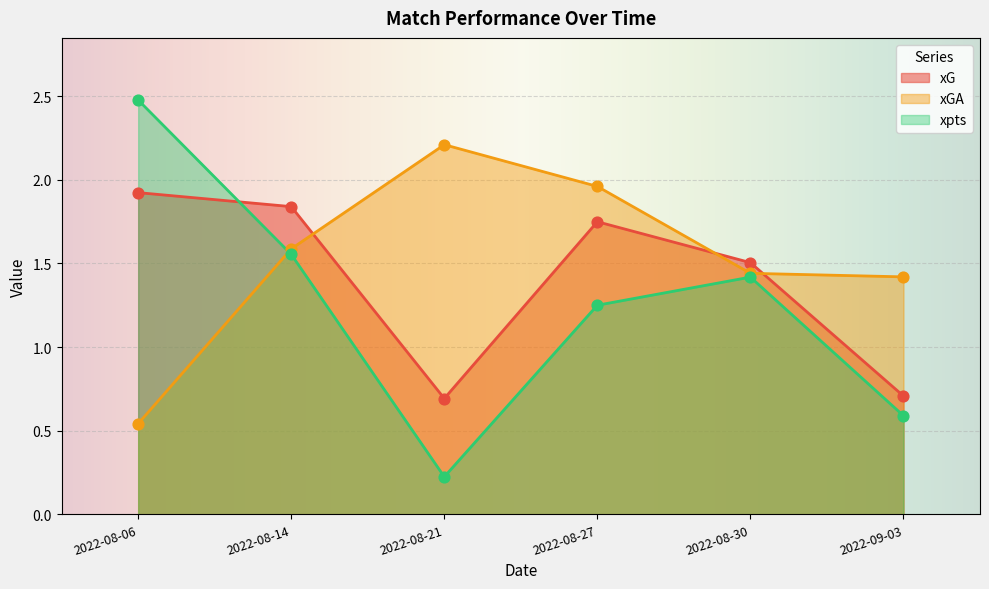

Which series has the largest total across all categories?

xGA